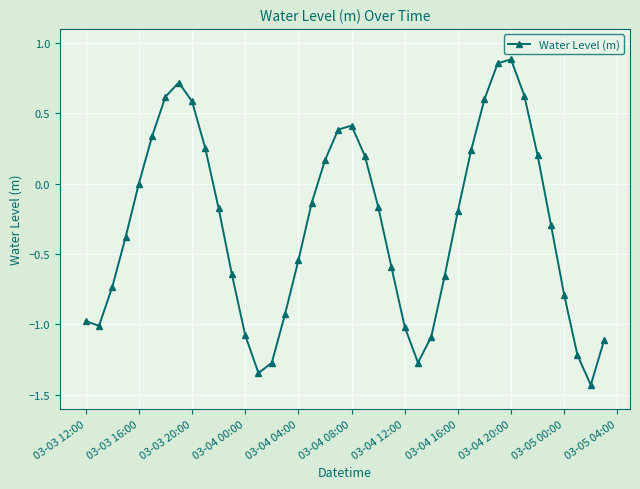

True or false: there are more than 1 points higher than both neighbors.

True